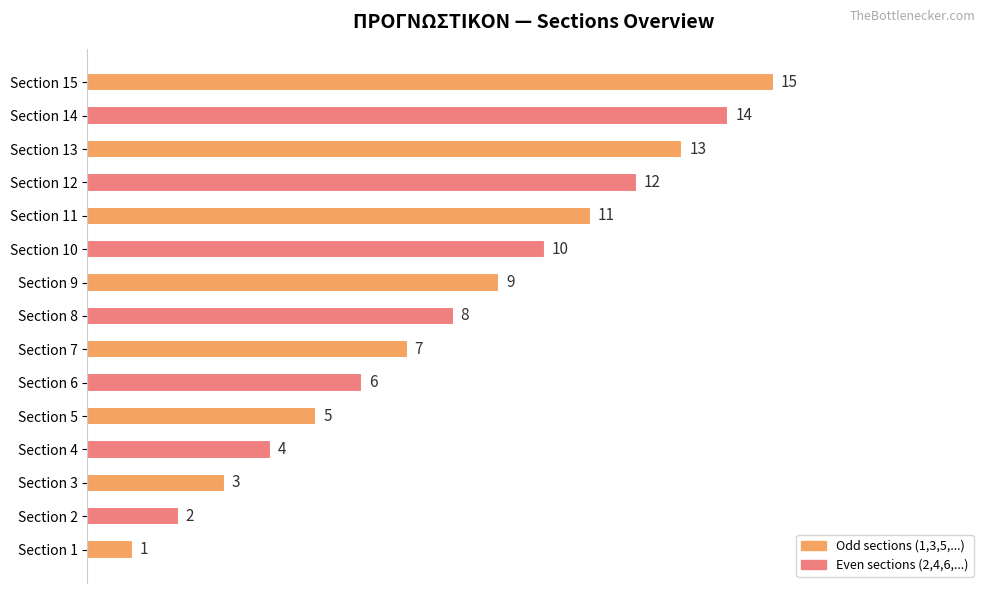

Are the bars horizontal?

Yes